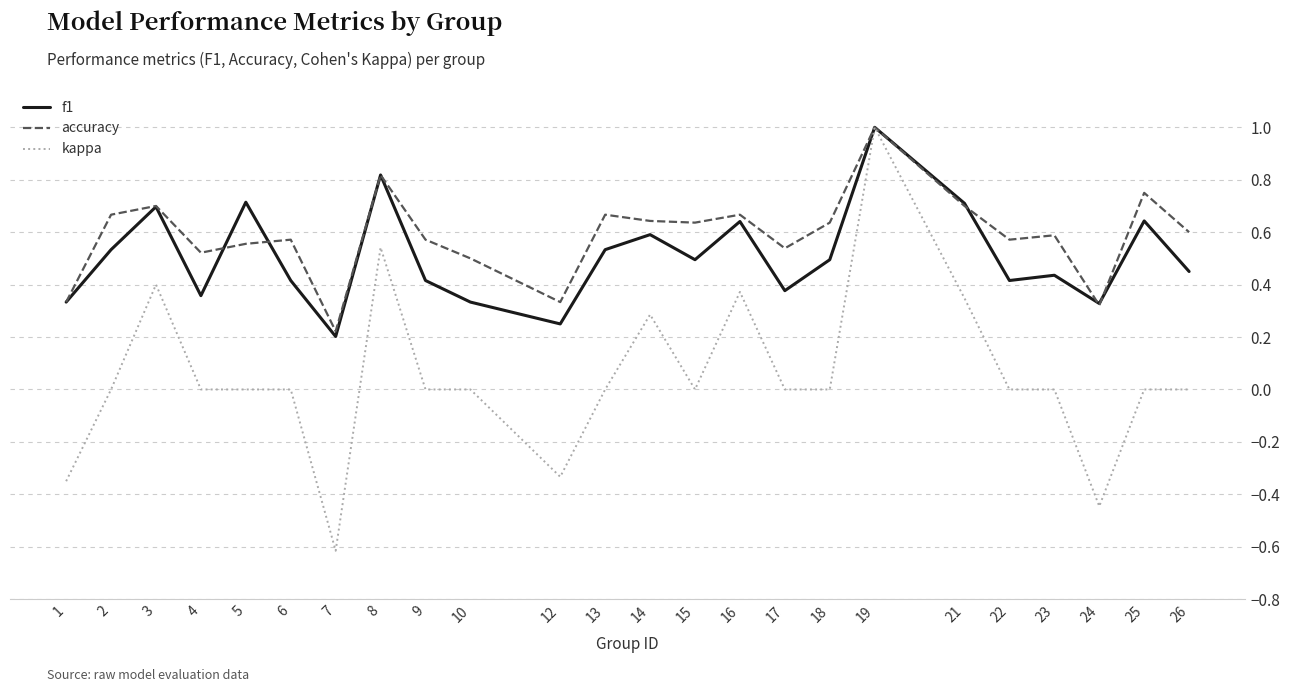

Which series has the largest range (max minus min)?

kappa